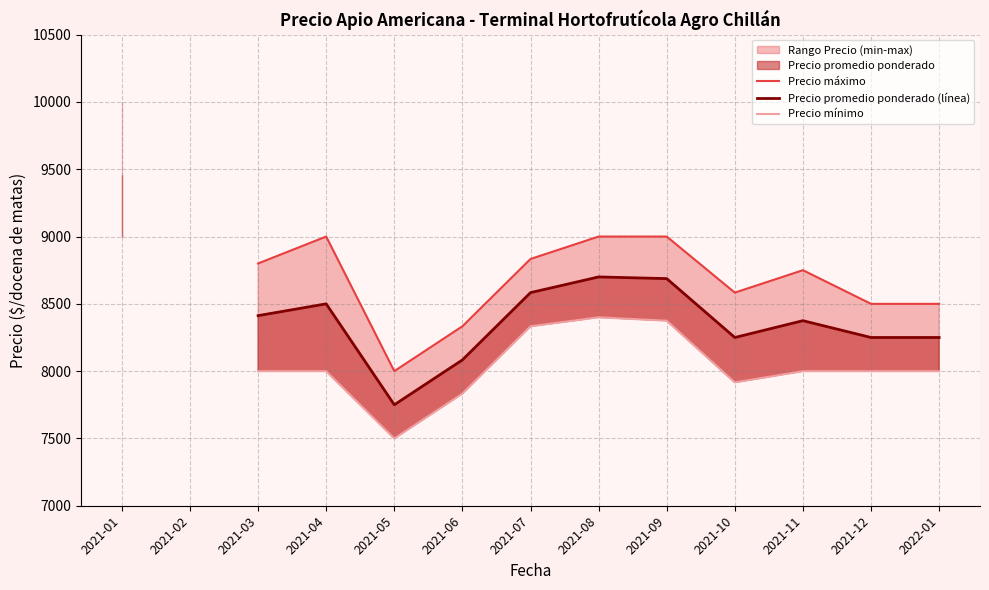

Where is the first local maximum for Precio máximo?

2021-04